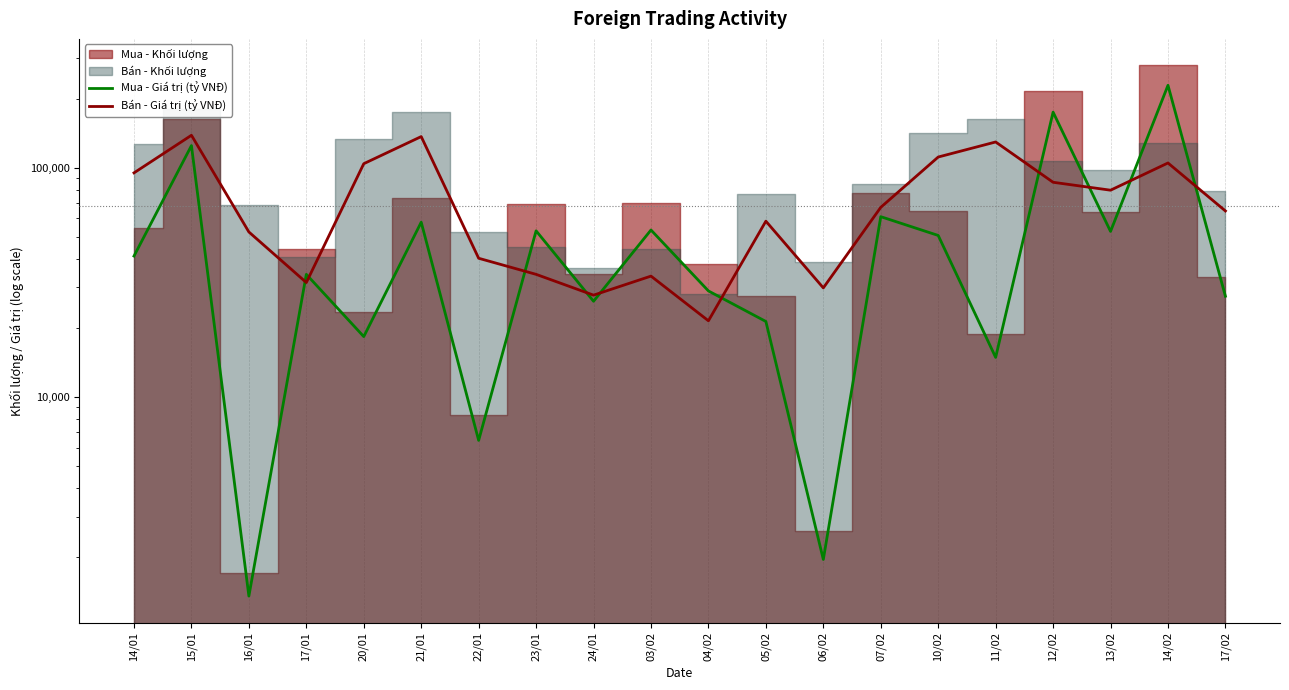

Rank the categories by Mua - Giá trị (tỷ VNĐ) value from highest to lowest.

14/02, 12/02, 15/01, 07/02, 21/01, 03/02, 23/01, 13/02, 10/02, 14/01, 17/01, 04/02, 17/02, 24/01, 05/02, 20/01, 11/02, 22/01, 06/02, 16/01